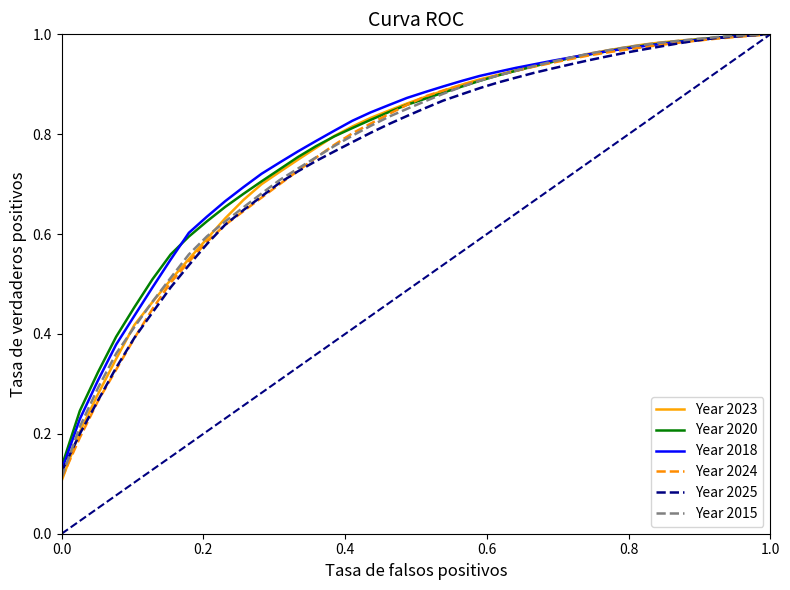

Which series has the largest range (max minus min)?

Year 2023